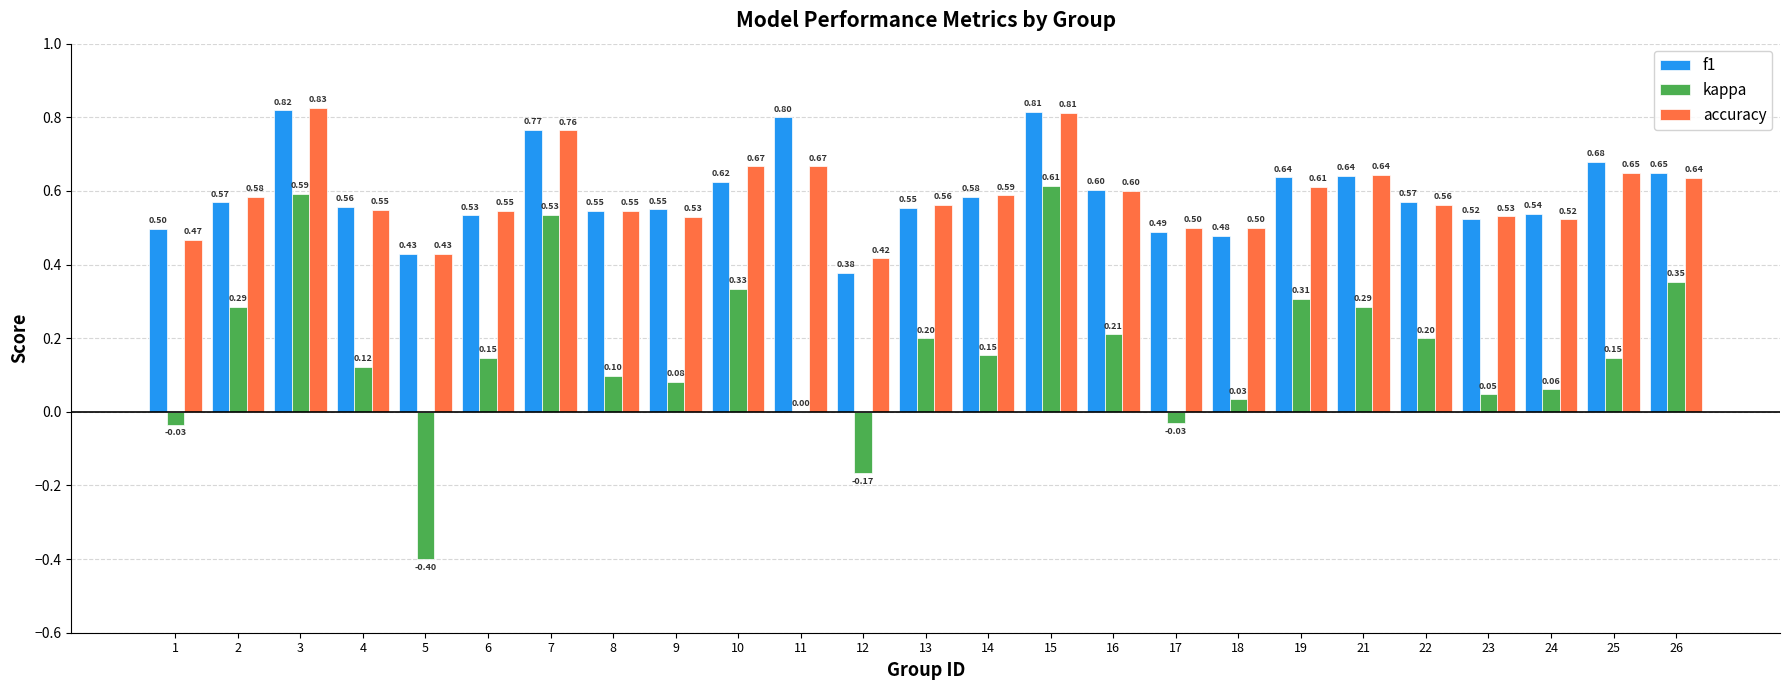

Which series changed the most between 9 and 26?

kappa